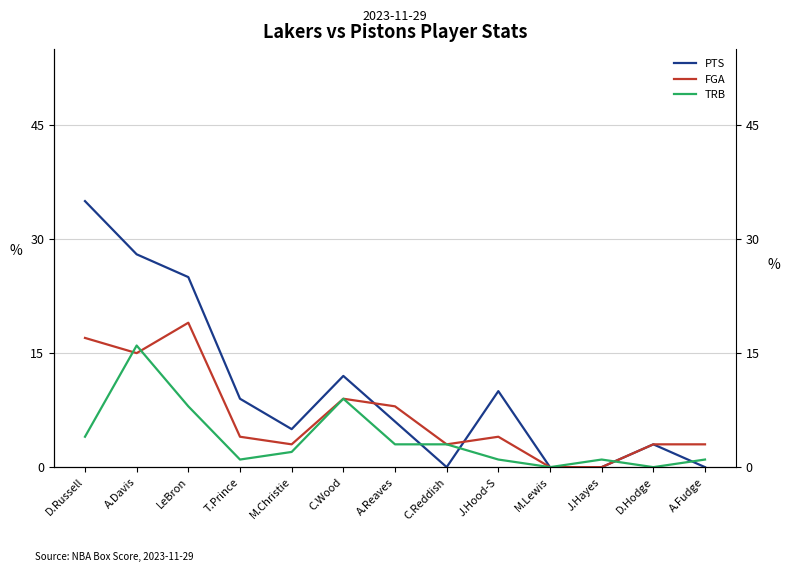

List the labels in order of TRB value, smallest first.

M.Lewis, D.Hodge, T.Prince, J.Hood-S, J.Hayes, A.Fudge, M.Christie, A.Reaves, C.Reddish, D.Russell, LeBron, C.Wood, A.Davis